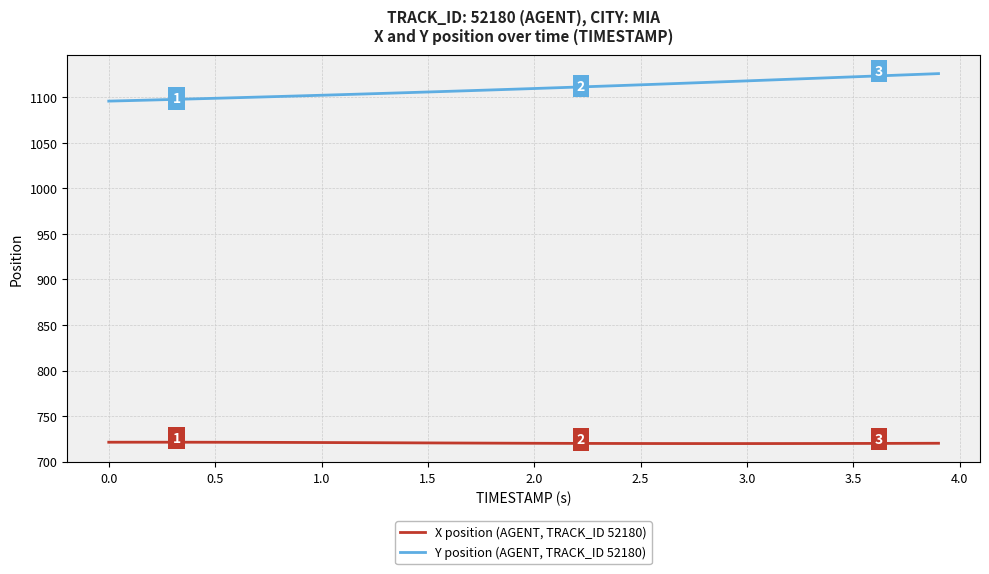

What is the maximum value for X position (AGENT, TRACK_ID 52180)?

721.3